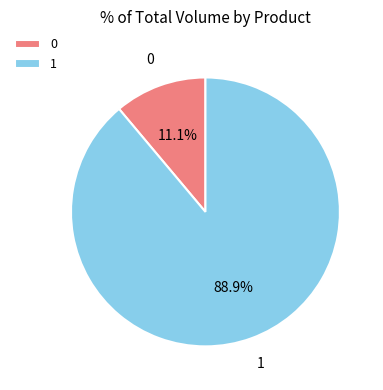

To the nearest percent, what is the difference between the largest and smallest slice percentages?

78%